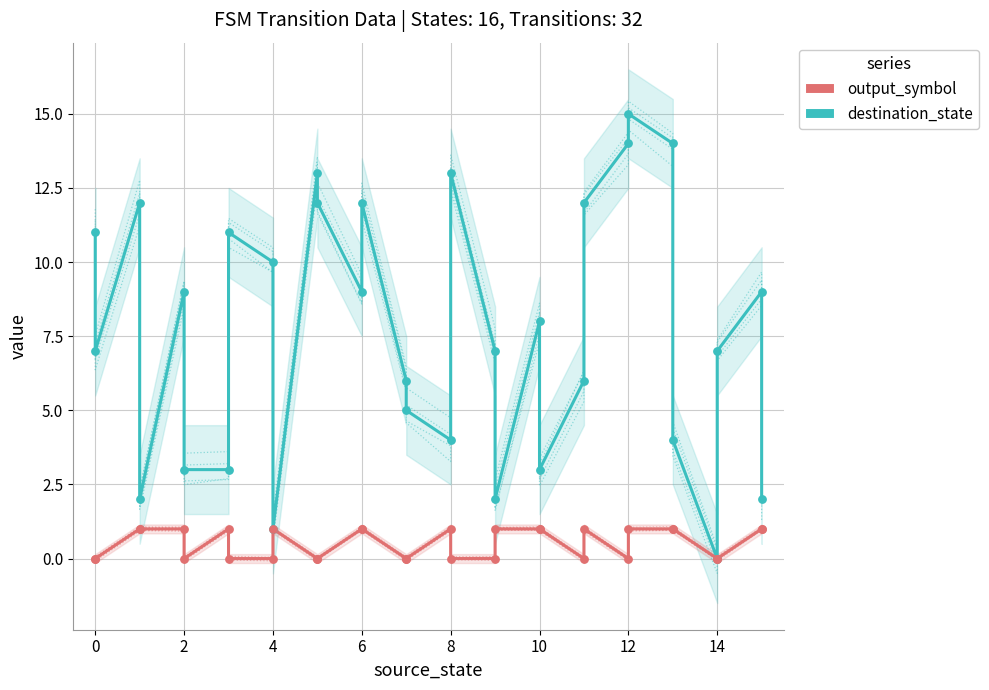

Which series contains the lowest Y value?

destination_state